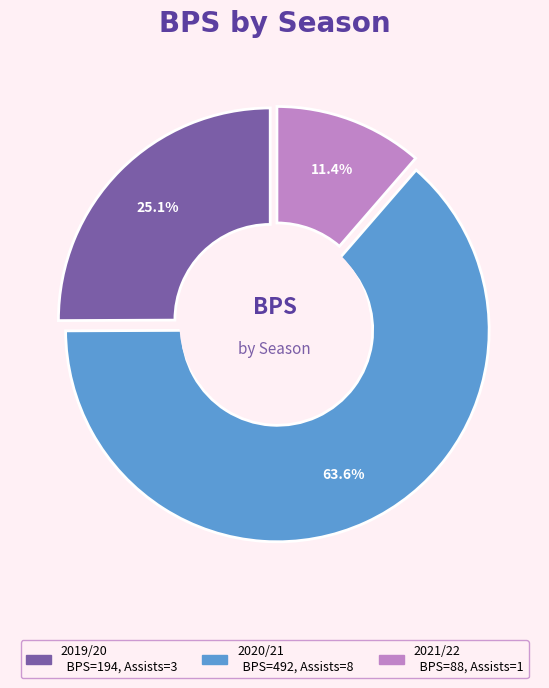

Count the number of slices in the pie.

3